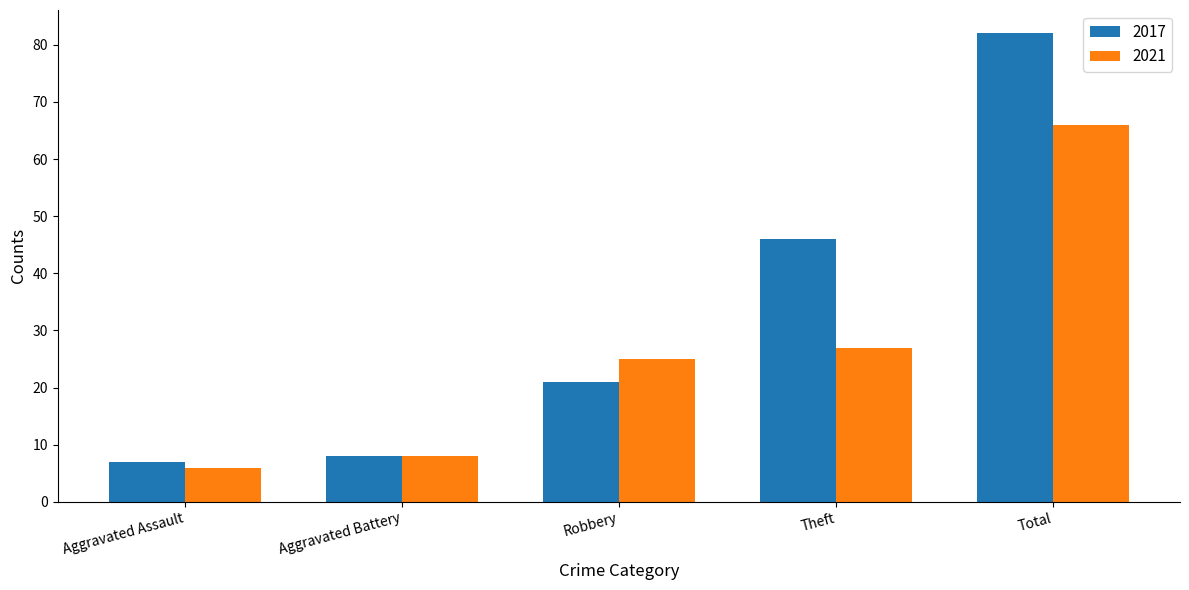

What is the label of the 3rd bar from the left?

Robbery